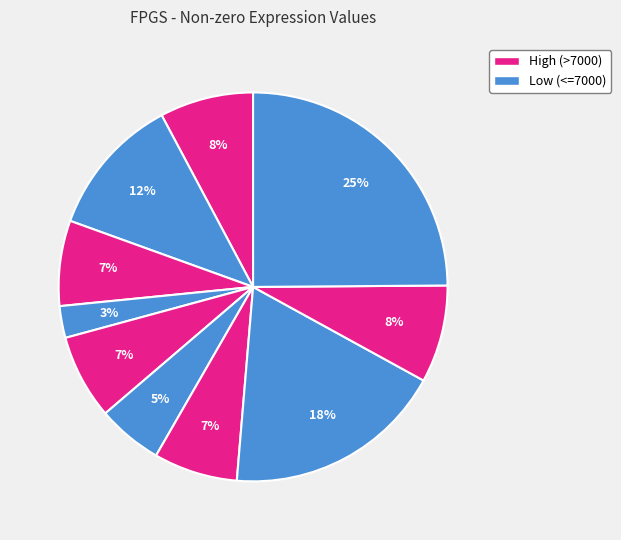

How many slices are in this pie chart?

10